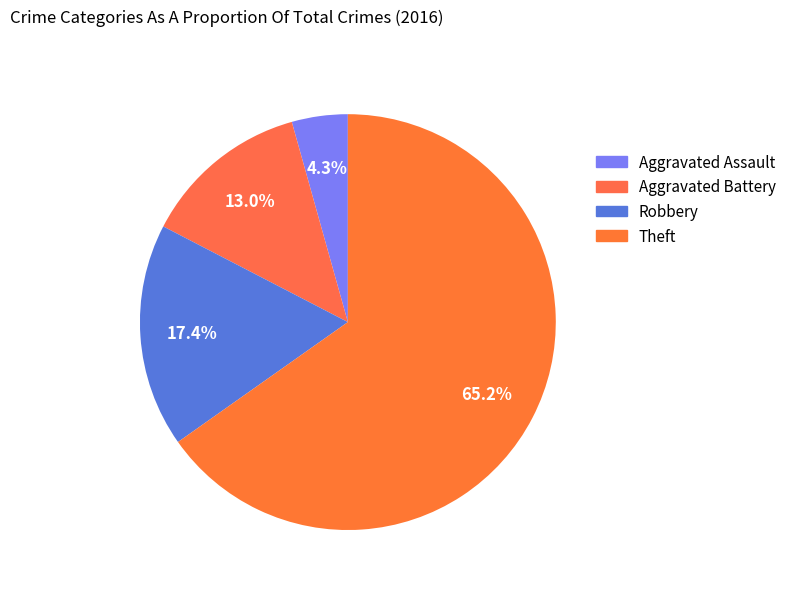

Rank the categories by value from lowest to highest.

Aggravated Assault, Aggravated Battery, Robbery, Theft